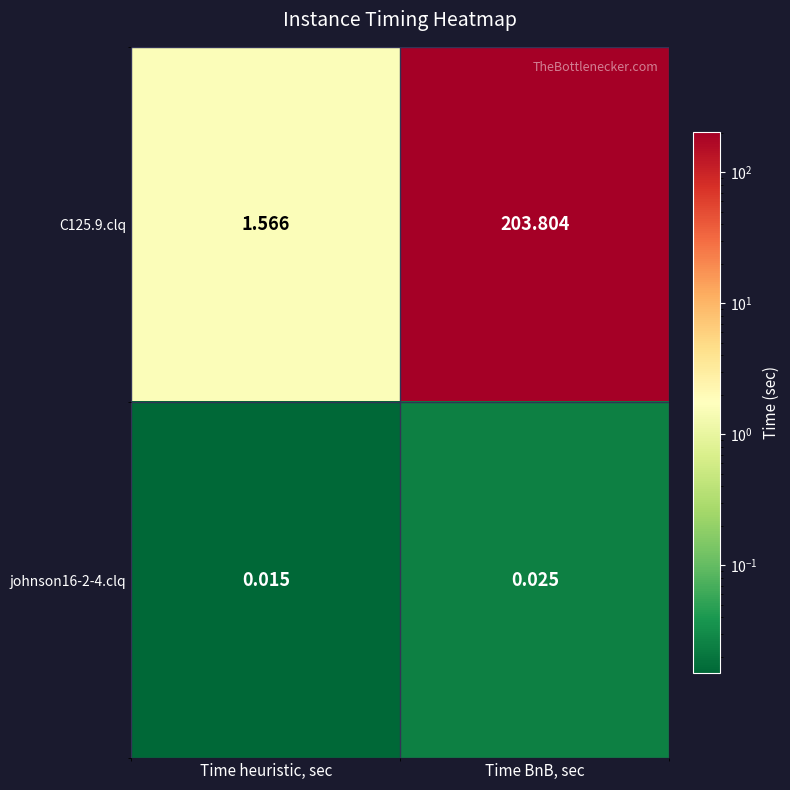

List the labels in order of johnson16-2-4.clq value, largest first.

Time BnB, sec, Time heuristic, sec